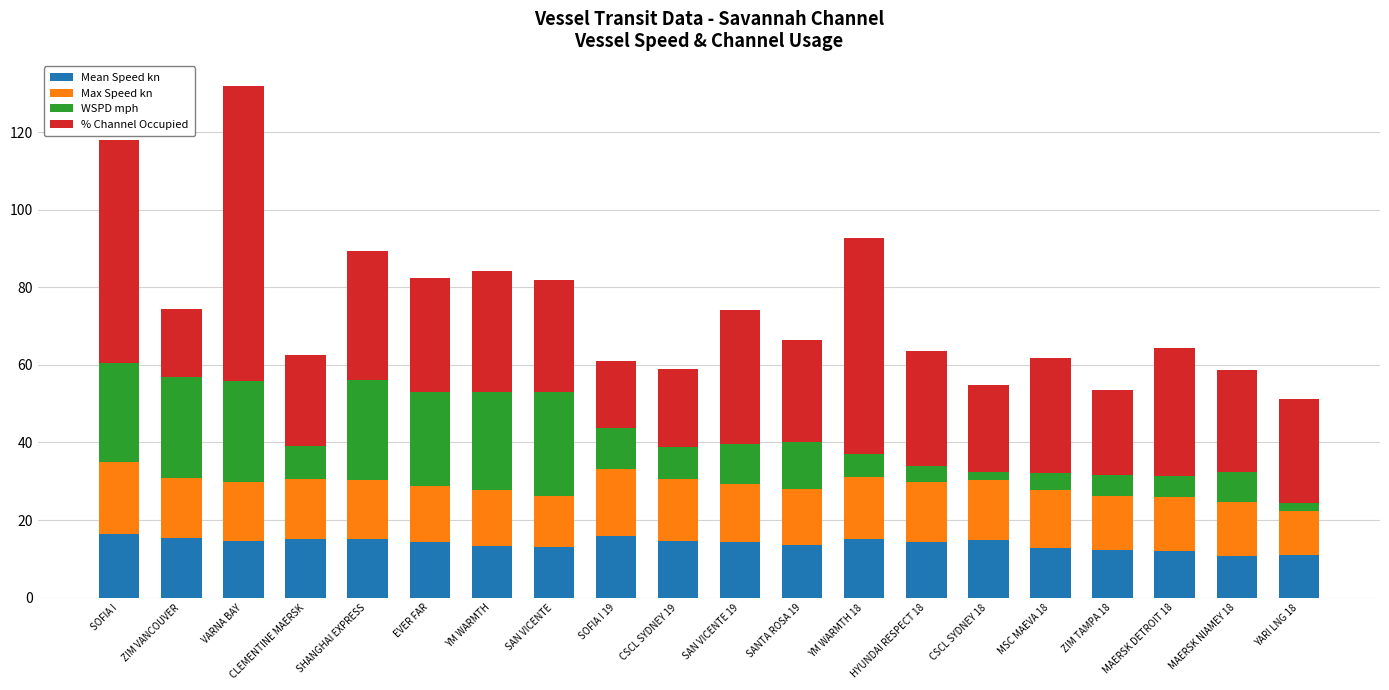

What are all the series names shown in the legend?

Mean Speed kn, Max Speed kn, WSPD mph, % Channel Occupied